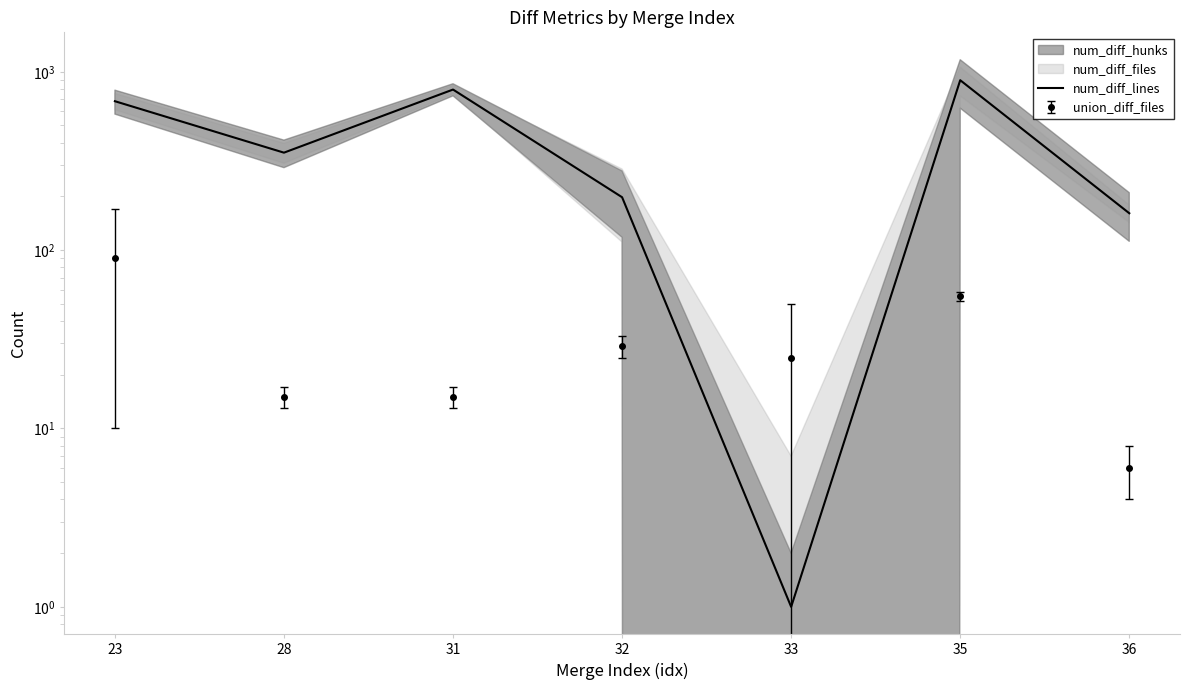

What is the smallest value displayed?

1